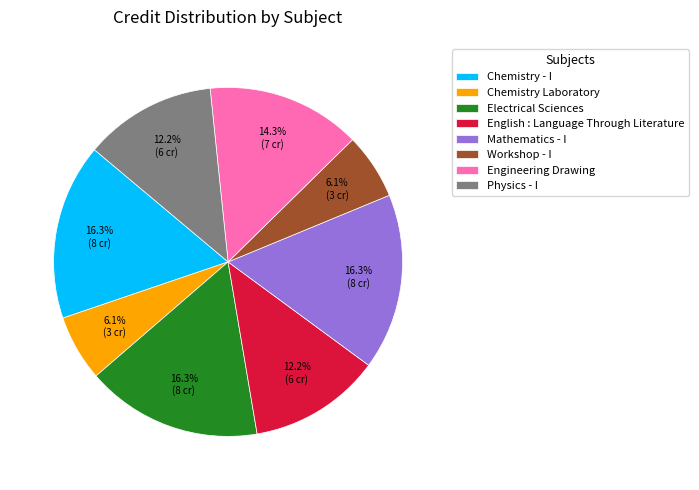

What percentage is NOT represented by Chemistry - I?

83.7%